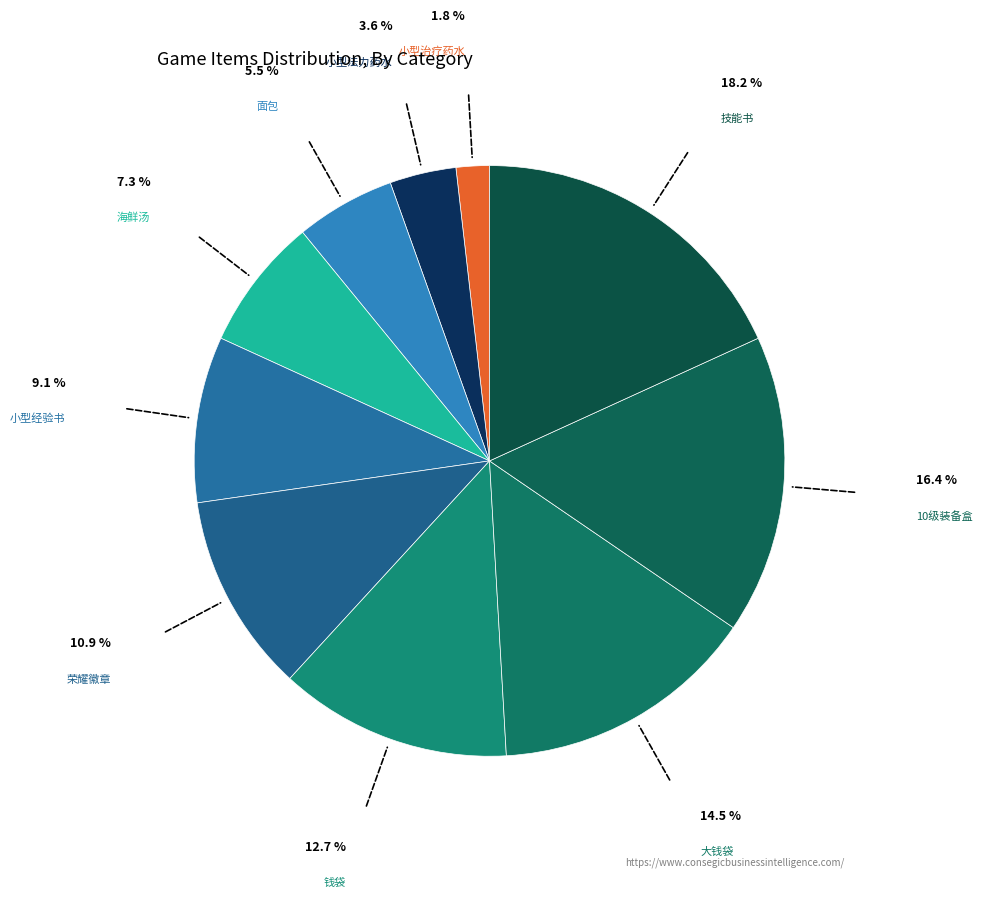

Which slice is the smallest?

小型治疗药水